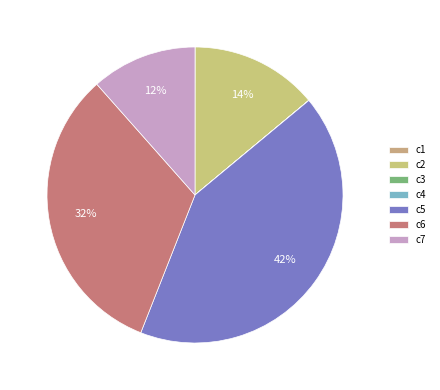

Is it true that c7 is 25% of the pie?

False